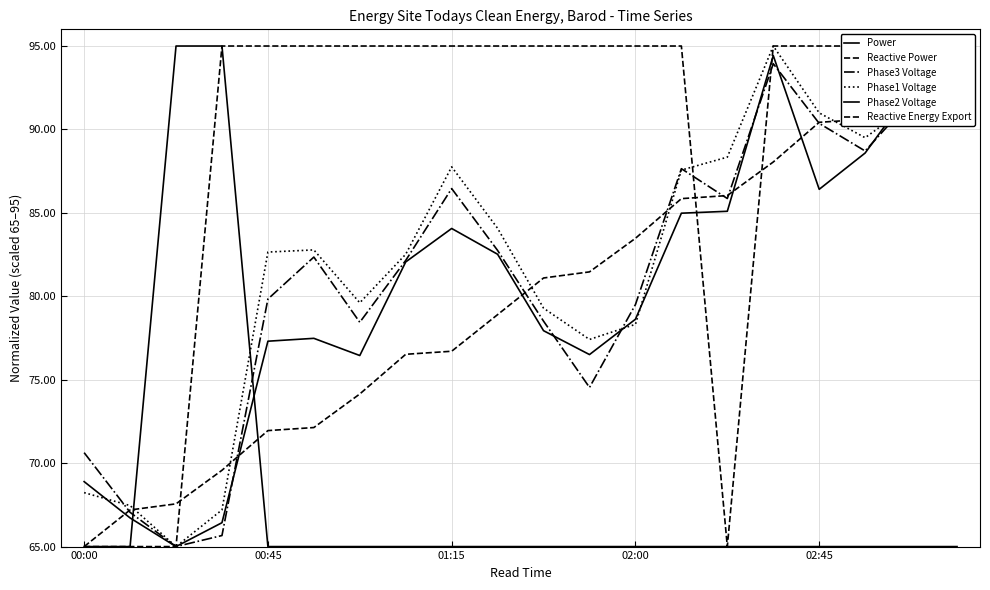

In Phase2 Voltage, how many points are higher than both neighbors (excluding endpoints)?

3